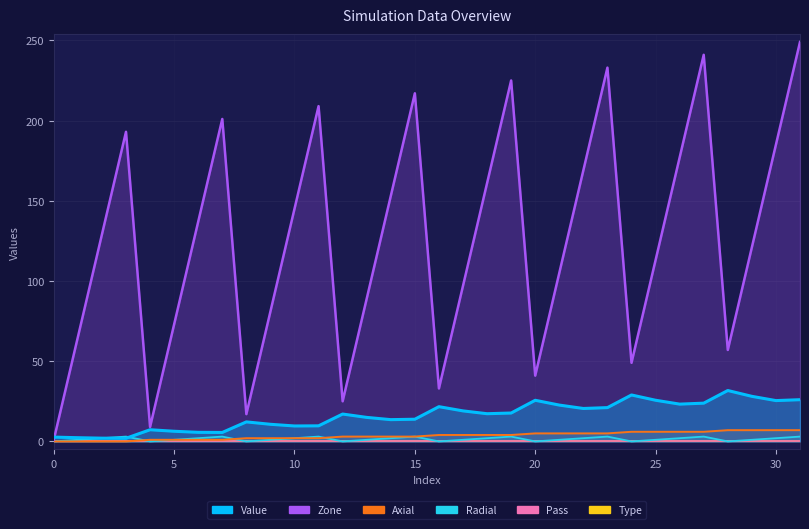

What is the average value of the Radial series?

1.5